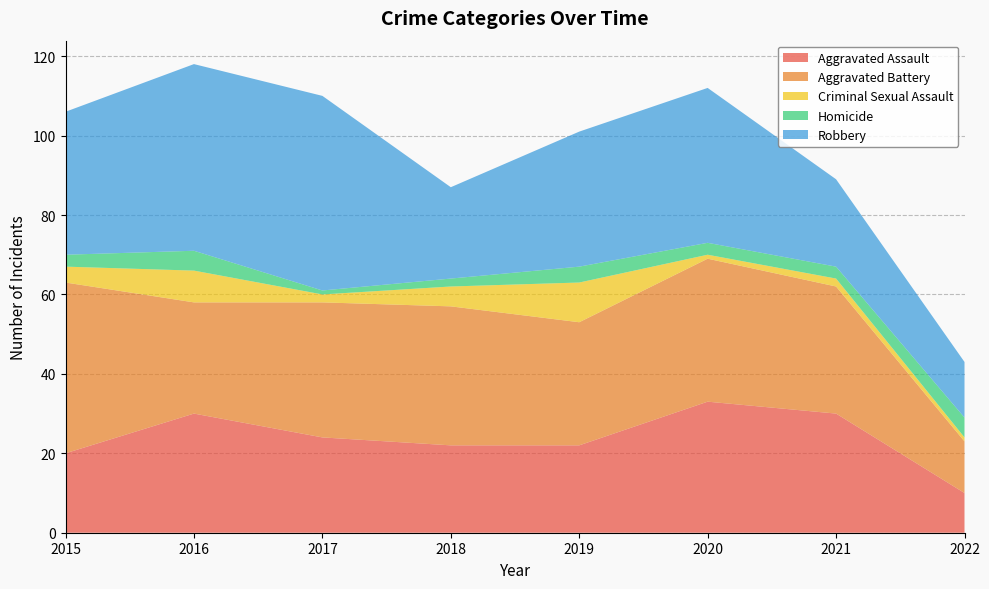

Reading right to left, list all the values displayed in this chart.

Aggravated Assault: 2022=10	2021=30	2020=33	2019=22	2018=22	2017=24	2016=30	2015=20
Aggravated Battery: 2022=13	2021=32	2020=36	2019=31	2018=35	2017=34	2016=28	2015=43
Criminal Sexual Assault: 2022=1	2021=2	2020=1	2019=10	2018=5	2017=2	2016=8	2015=4
Homicide: 2022=5	2021=3	2020=3	2019=4	2018=2	2017=1	2016=5	2015=3
Robbery: 2022=14	2021=22	2020=39	2019=34	2018=23	2017=49	2016=47	2015=36